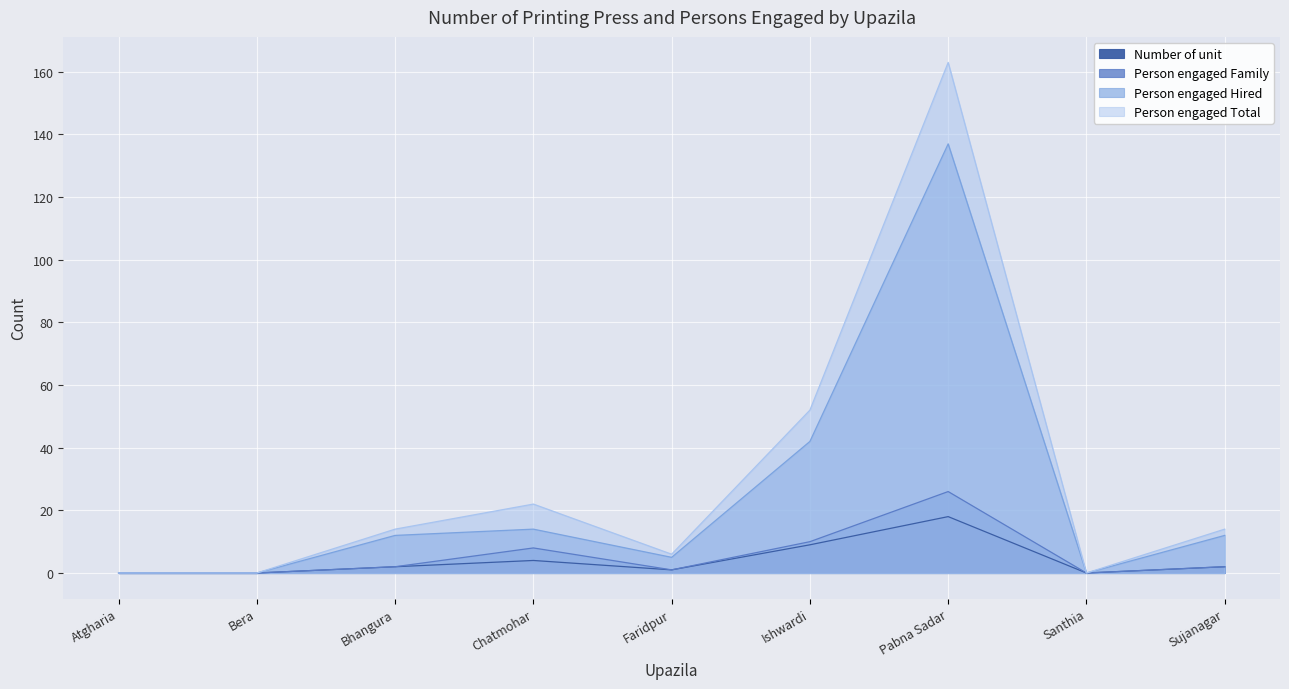

At which label does Person engaged Hired first exceed 12?

Chatmohar